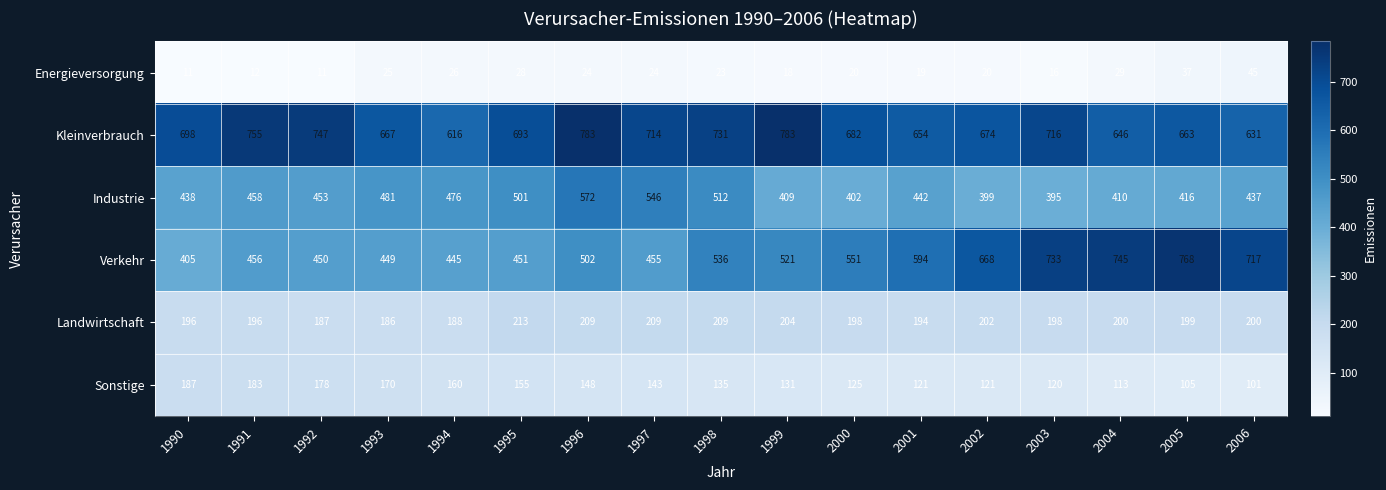

How many series are shown in this chart?

6